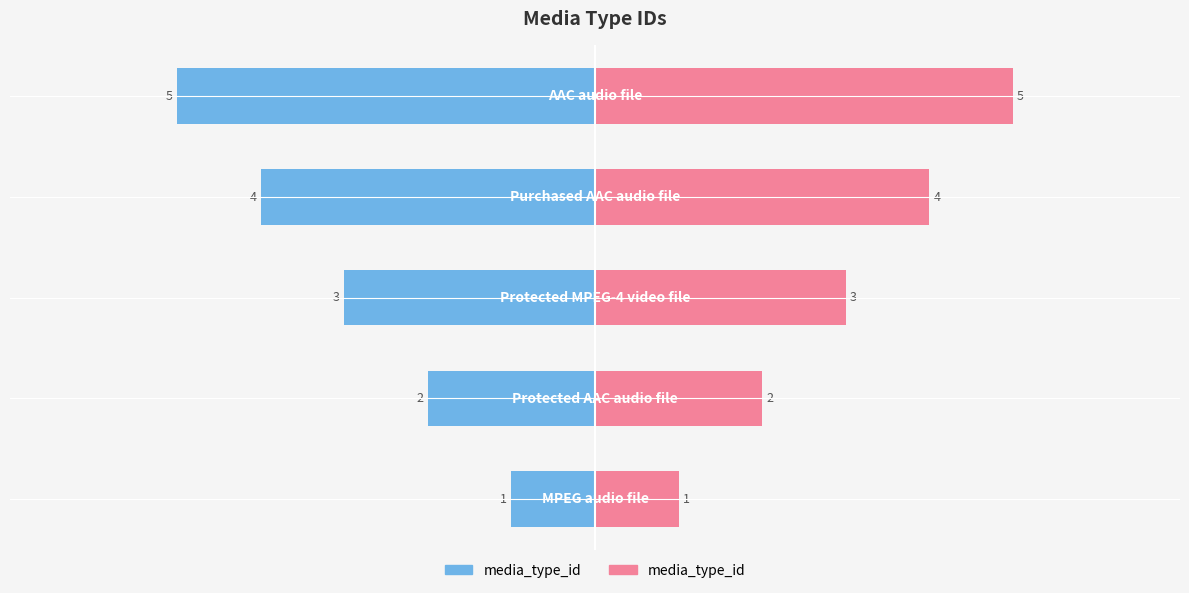

How many bars are there in total?

5